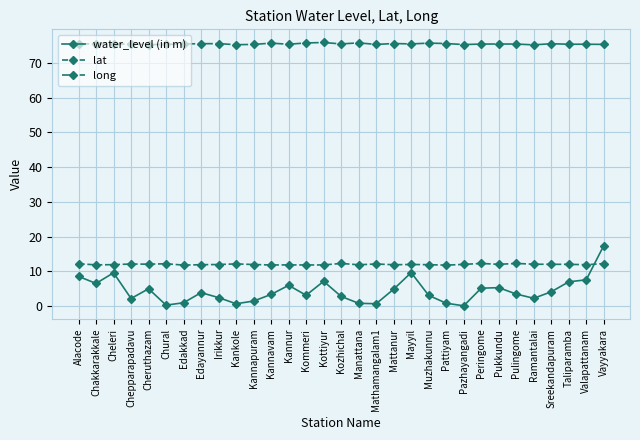

At Kannur, list the series in order from smallest to largest.

water_level (in m), lat, long